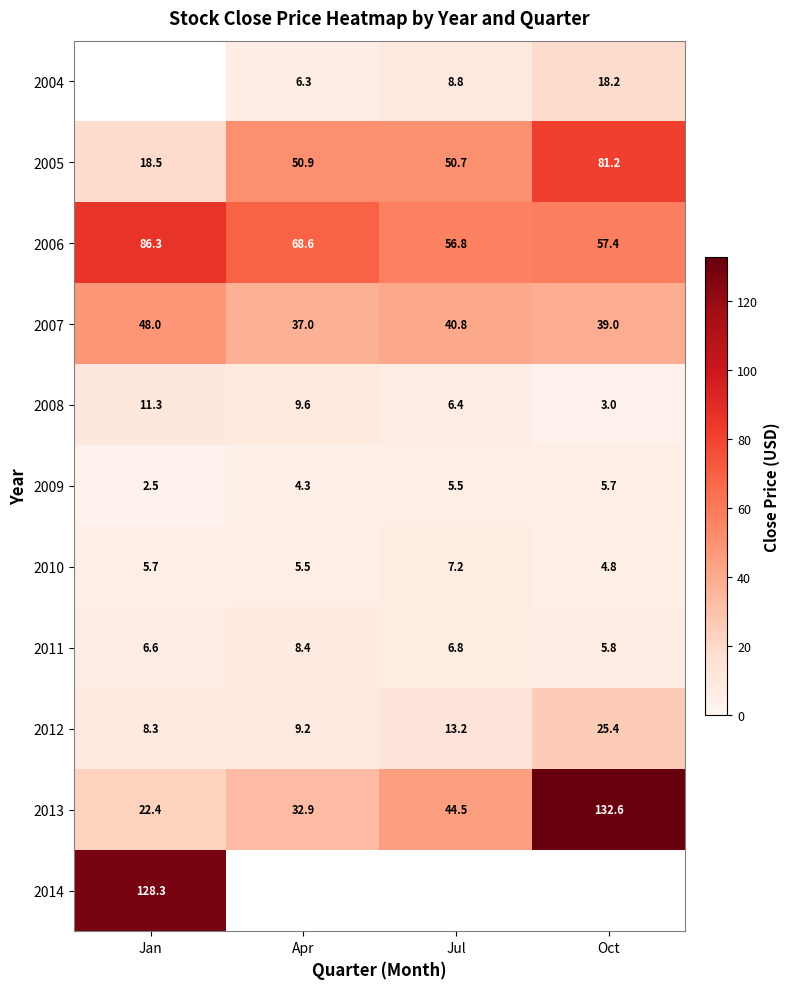

Is the value of 2012 at Oct greater than the value of 2007 at Apr?

No